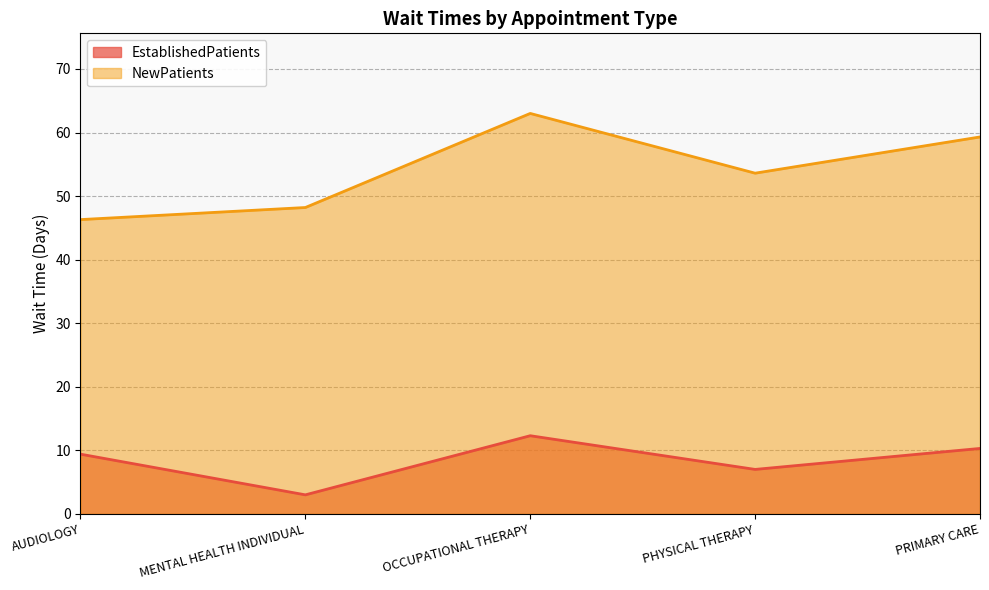

Is it true that EstablishedPatients equals 14.0 at PRIMARY CARE?

False